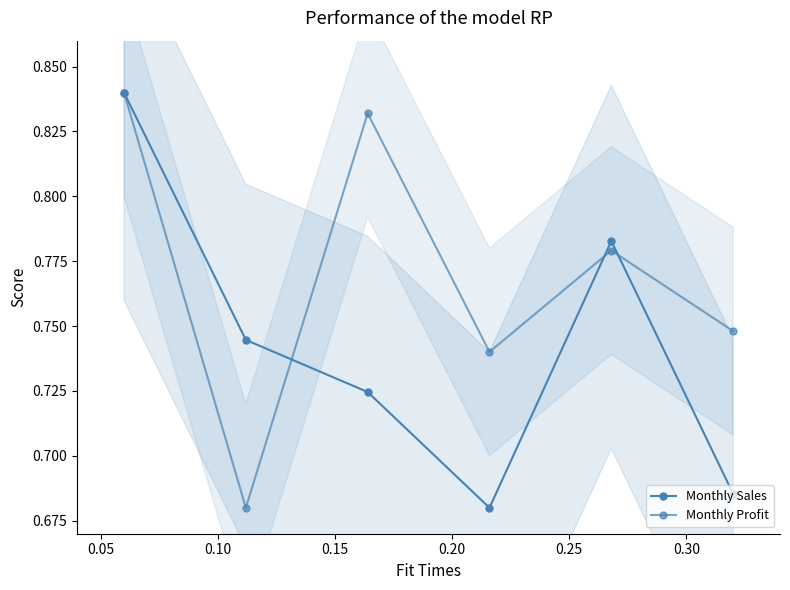

At how many categories does at least one series exceed 0?

6